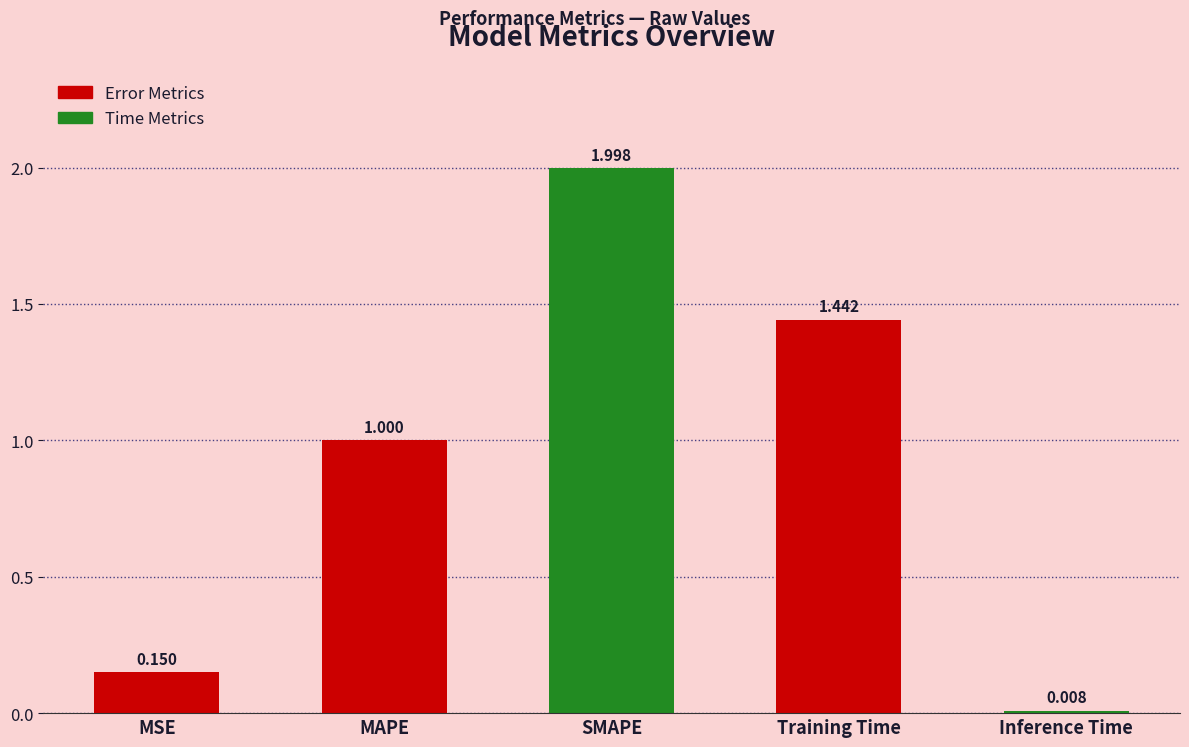

What is the difference between the maximum and second lowest values?

1.8